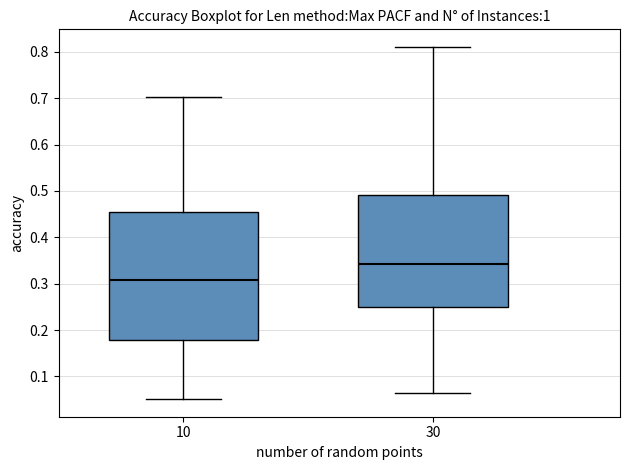

Which box's median line is the lowest?

10